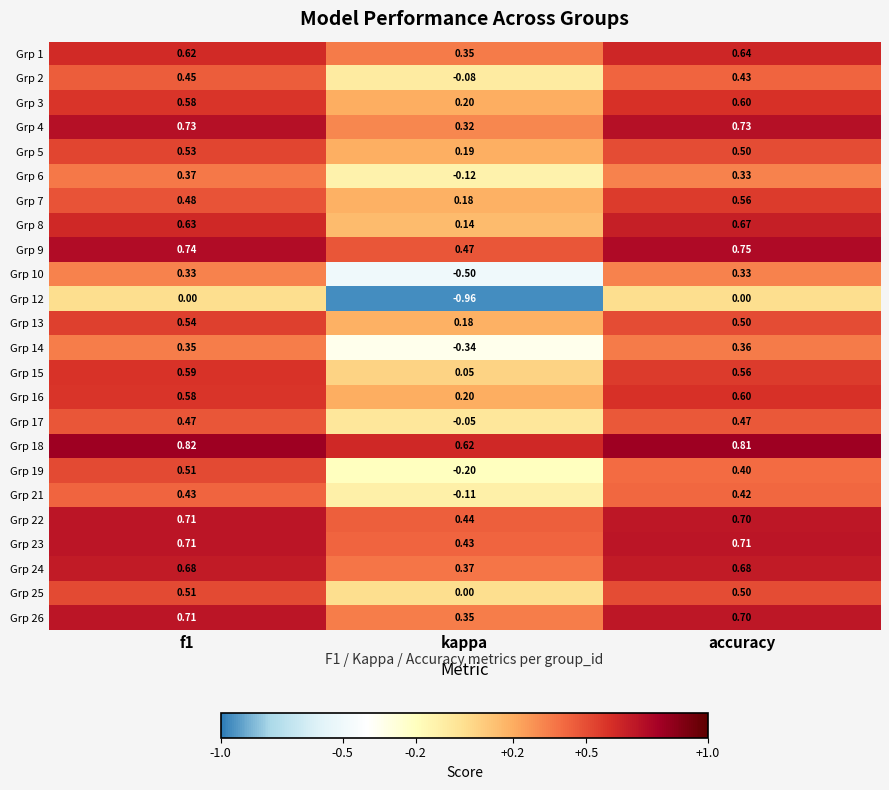

Which series has the largest total across all categories?

Grp 18